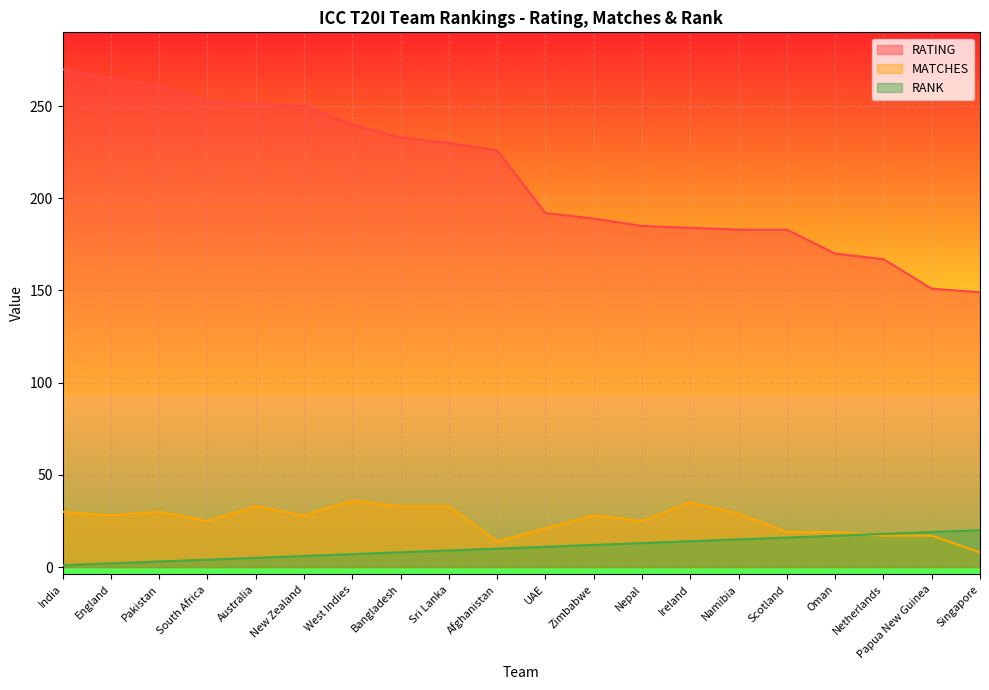

What is the total value across all series at Zimbabwe?

229